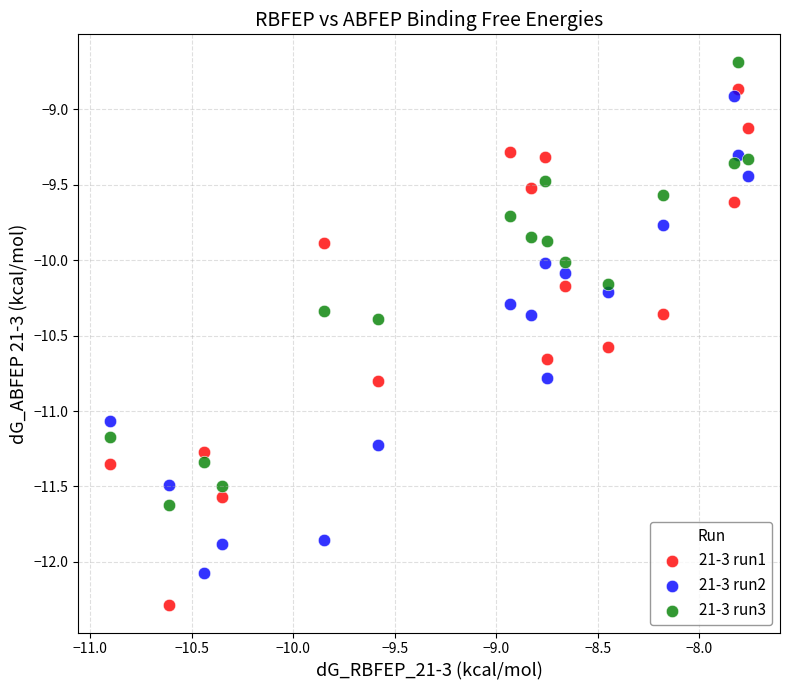

Which series has the widest spread of Y values?

21-3 run1